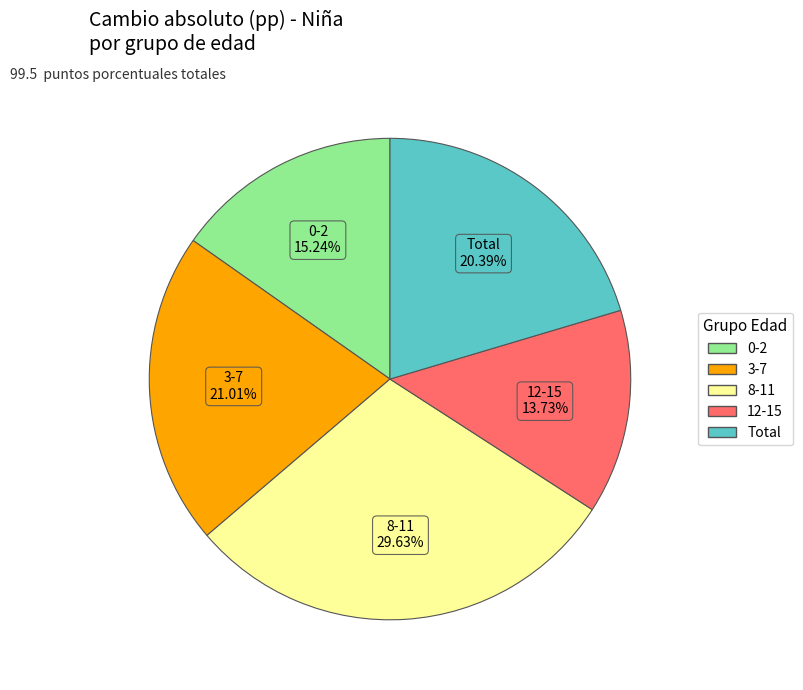

What is the largest slice in the pie chart?

8-11